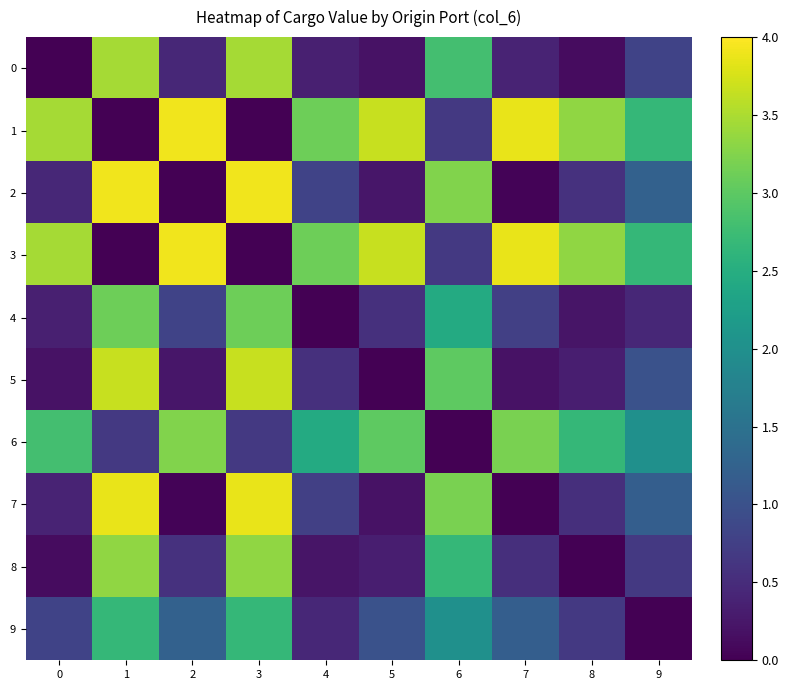

At which category does the chart reach its peak across all series?

2